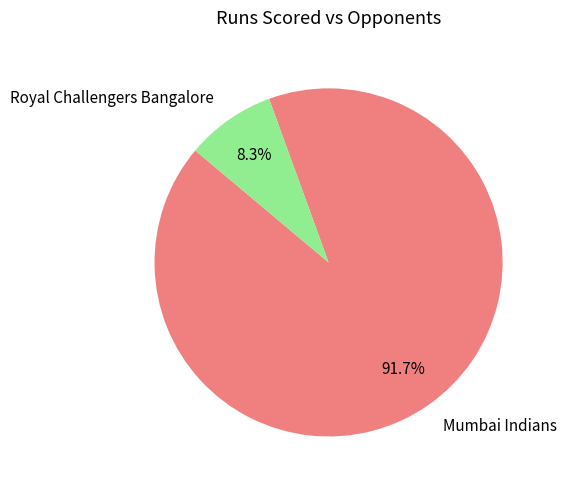

Rank the categories by value from lowest to highest.

Royal Challengers Bangalore, Mumbai Indians